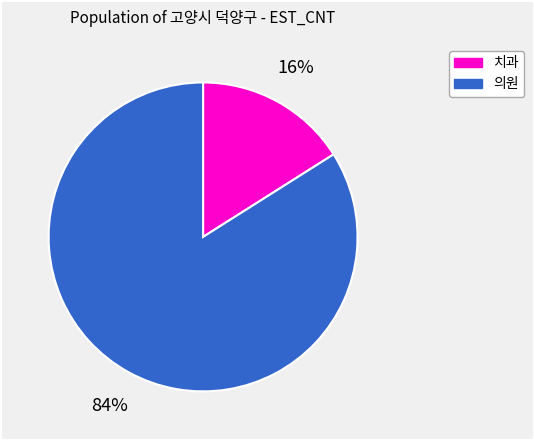

Rank the categories by value from highest to lowest.

의원, 치과